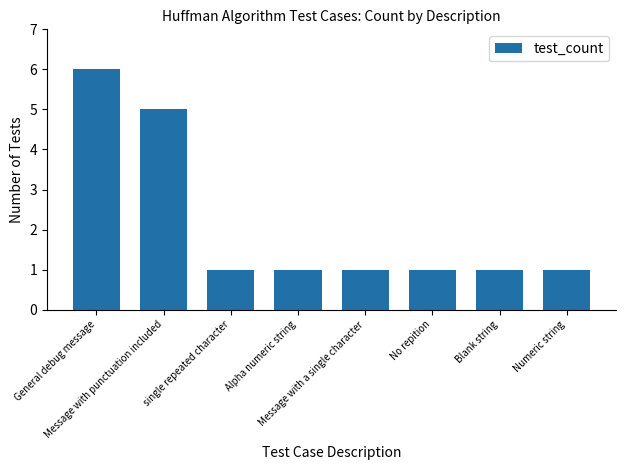

Reading right to left, what are all the values shown in this chart?

1	1	1	1	1	1	5	6